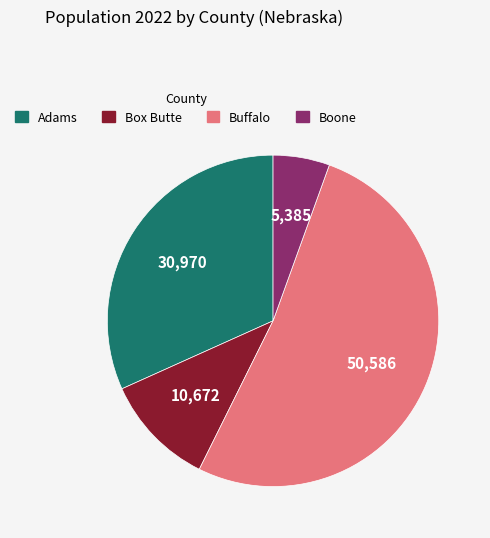

Which slice is the largest?

Buffalo